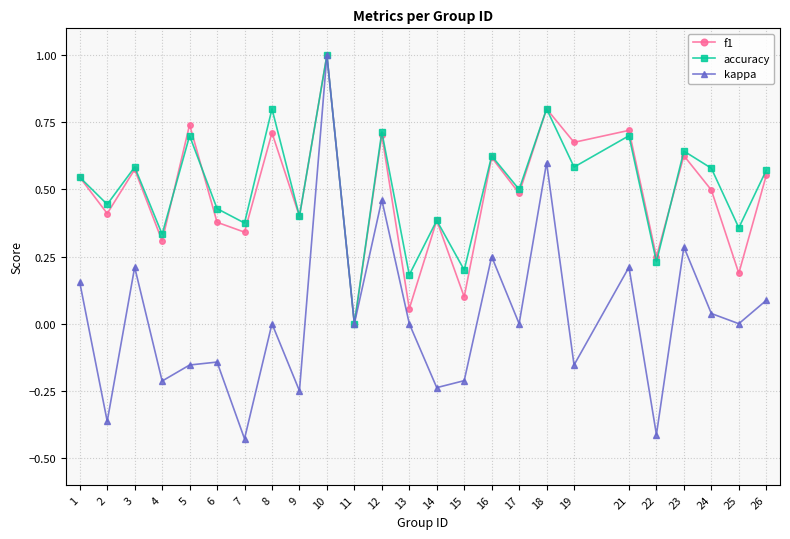

Which series has the widest spread of values?

kappa